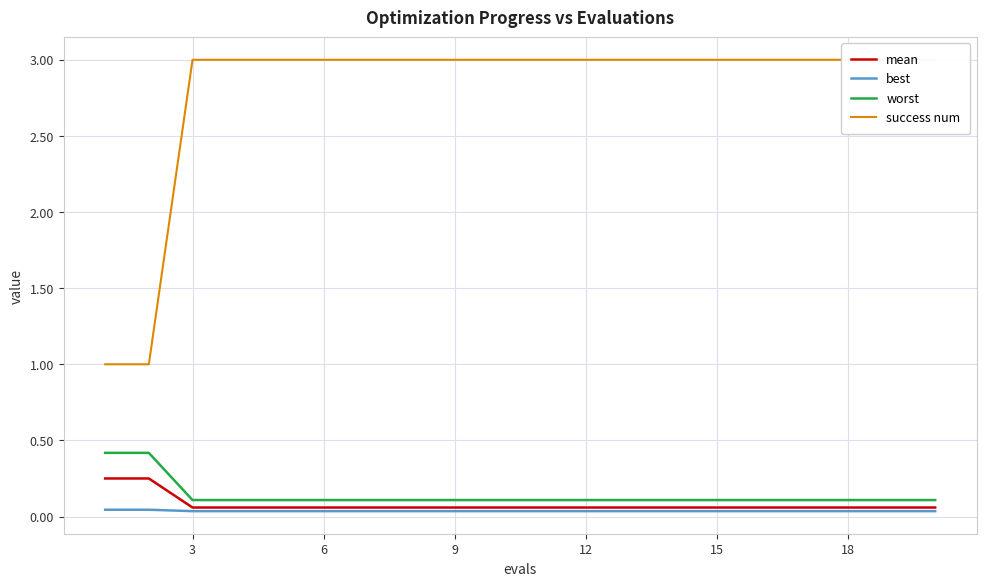

What is the maximum value for worst?

0.4